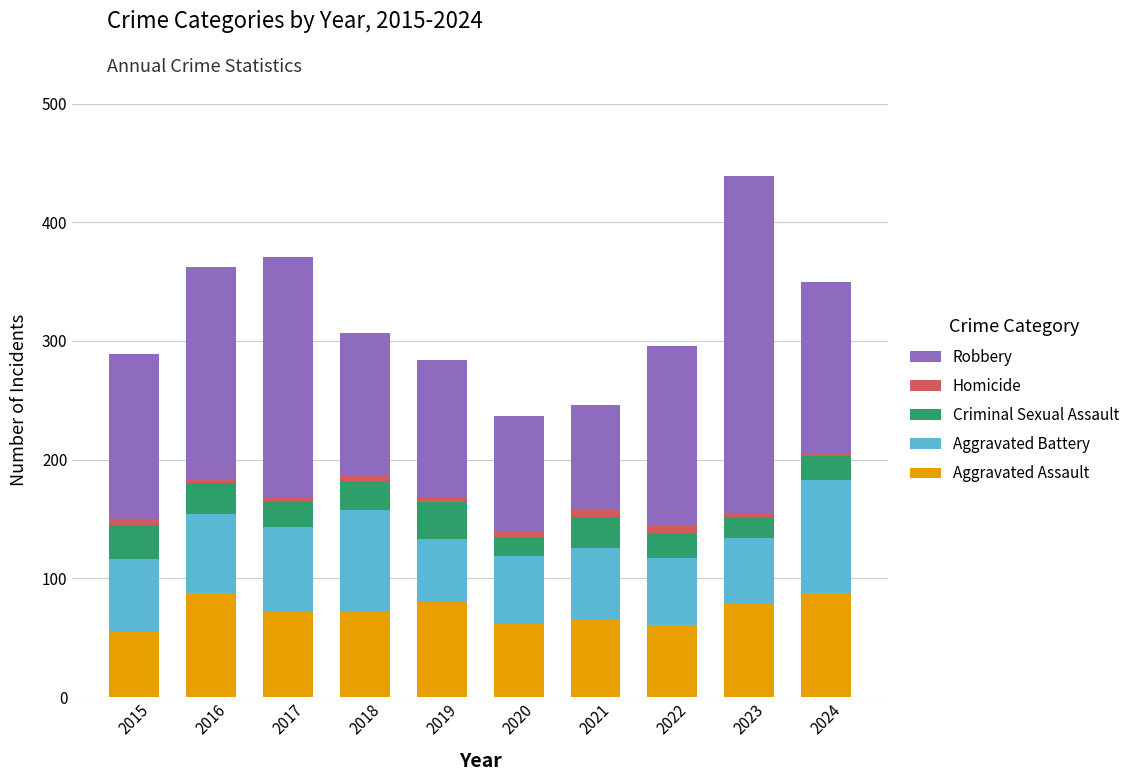

At which category is the sum across all series the highest?

2023